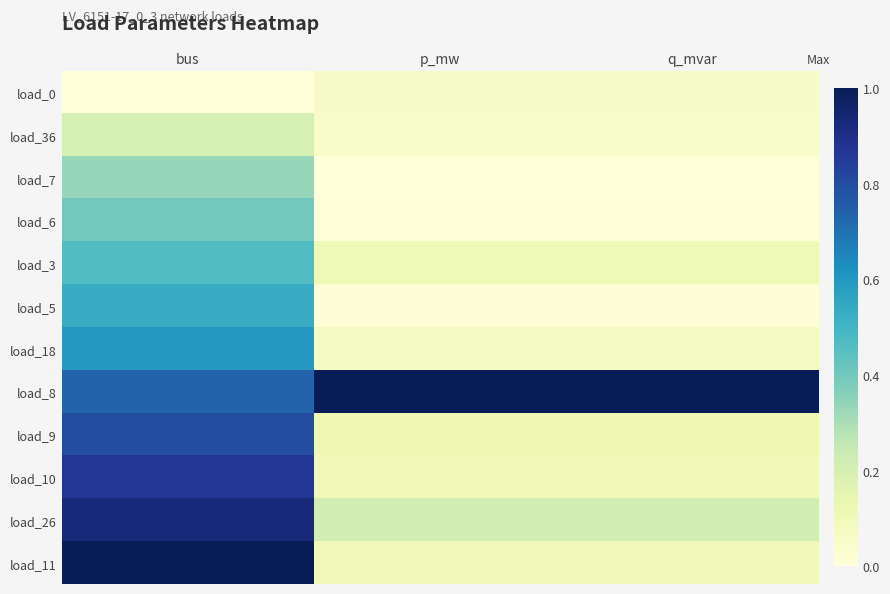

Reading left to right, extract all data points from this chart.

load_0: bus=0.0	p_mw=0.1	q_mvar=0.1
load_36: bus=0.2	p_mw=0.1	q_mvar=0.1
load_7: bus=0.3	p_mw=0.0	q_mvar=0.0
load_6: bus=0.4	p_mw=0.0	q_mvar=0.0
load_3: bus=0.5	p_mw=0.1	q_mvar=0.1
load_5: bus=0.5	p_mw=0.0	q_mvar=0.0
load_18: bus=0.6	p_mw=0.1	q_mvar=0.1
load_8: bus=0.7	p_mw=1.0	q_mvar=1.0
load_9: bus=0.8	p_mw=0.1	q_mvar=0.1
load_10: bus=0.9	p_mw=0.1	q_mvar=0.1
load_26: bus=0.9	p_mw=0.2	q_mvar=0.2
load_11: bus=1.0	p_mw=0.1	q_mvar=0.1